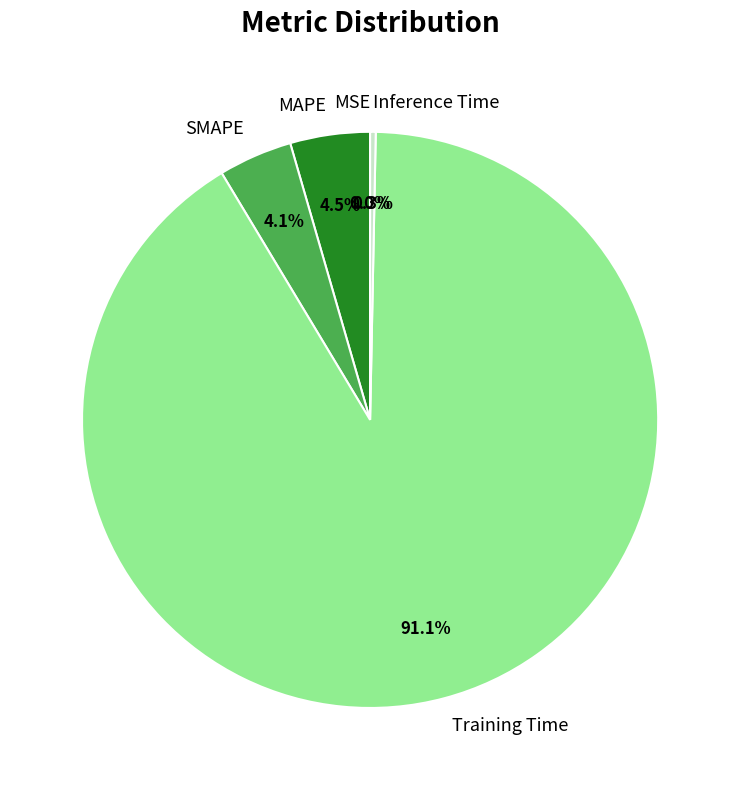

Which slice is the largest?

Training Time